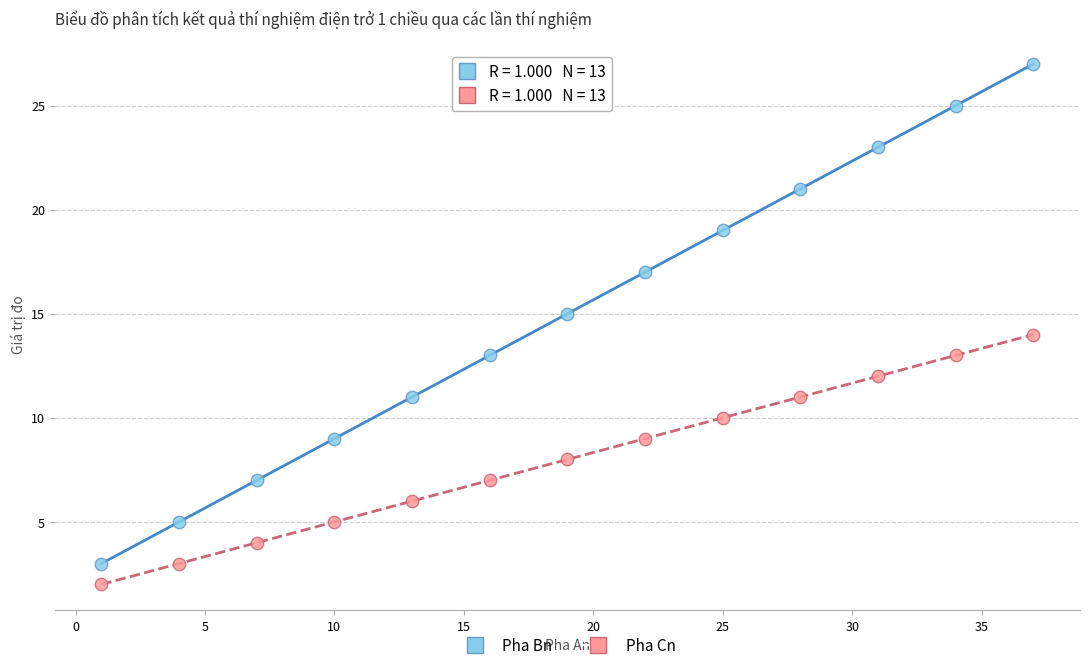

Which series reaches the maximum Y coordinate?

Pha Bn